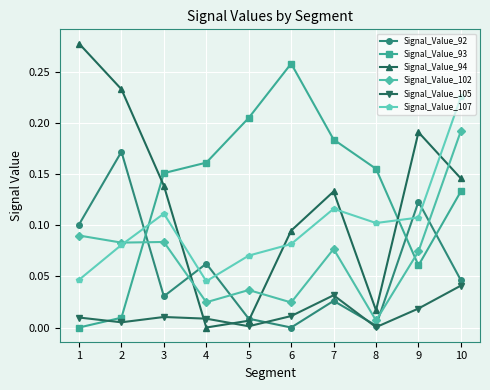

Is it true that Signal_Value_107 equals 0.1 at 3?

True